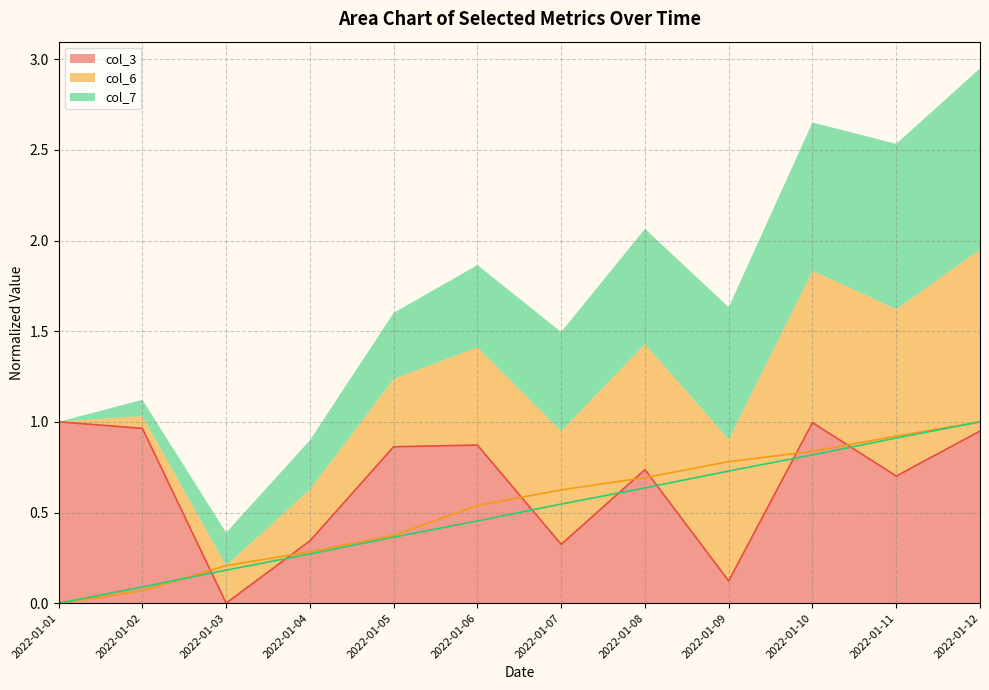

What is the approximate value of col_7 at 2022-01-04?

0.3